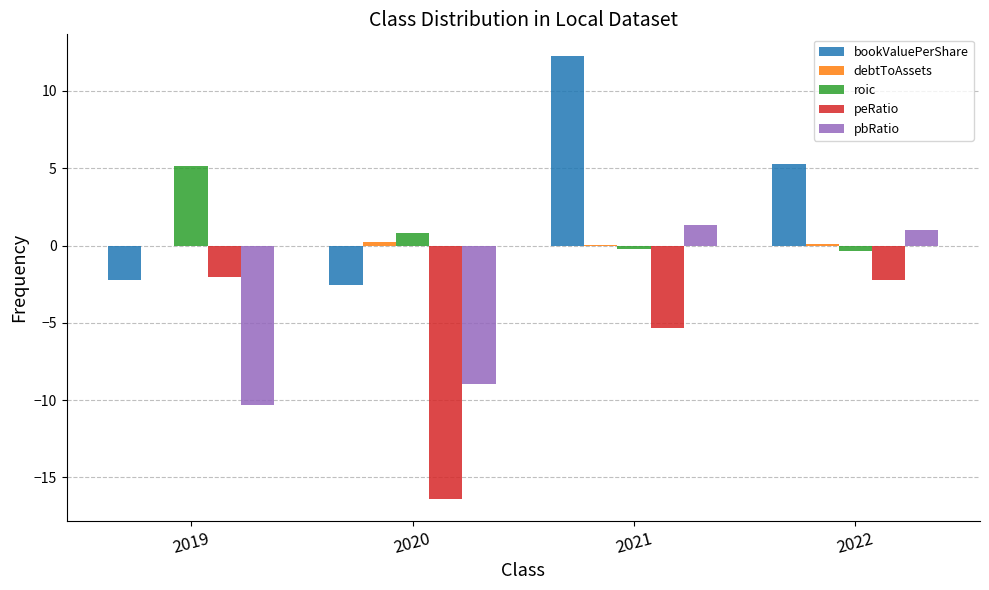

At which category does the chart reach its peak across all series?

2021